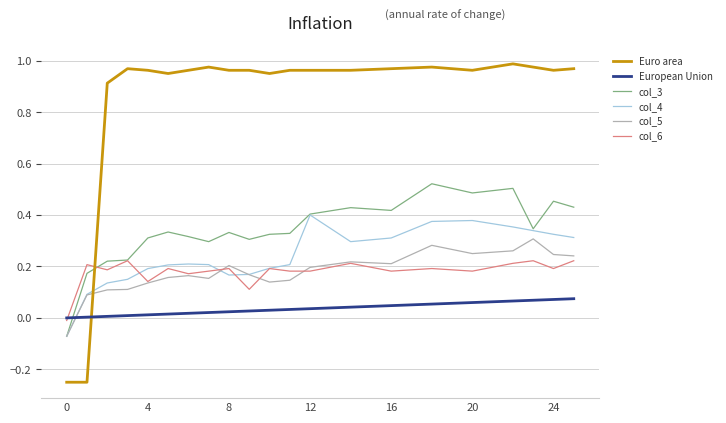

Which series has the largest total across all categories?

Euro area